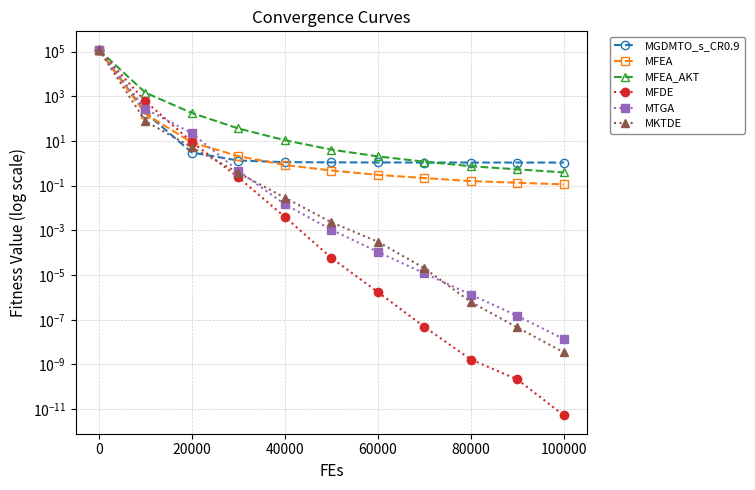

The MKTDE series shows 0.6 at 40000. True or false?

False